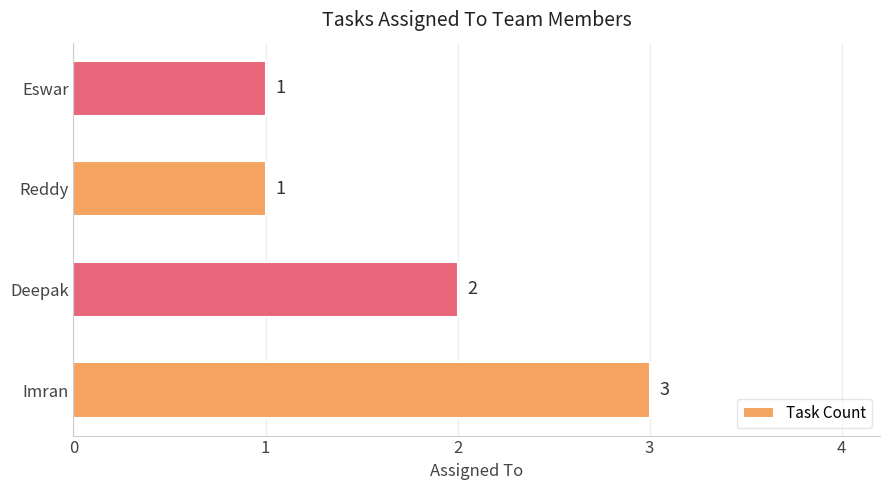

Reading bottom to top, extract all data points from this chart.

3	2	1	1